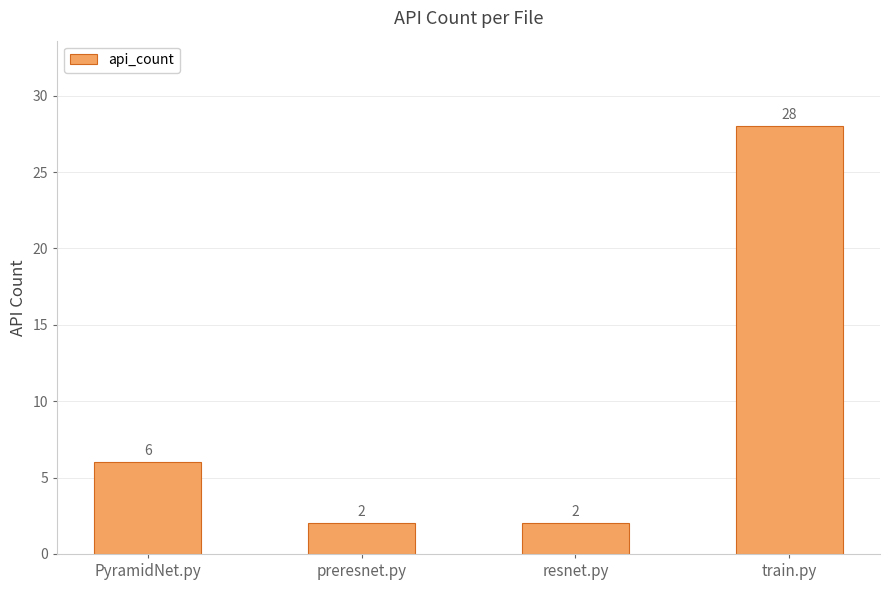

Are the bars horizontal?

No